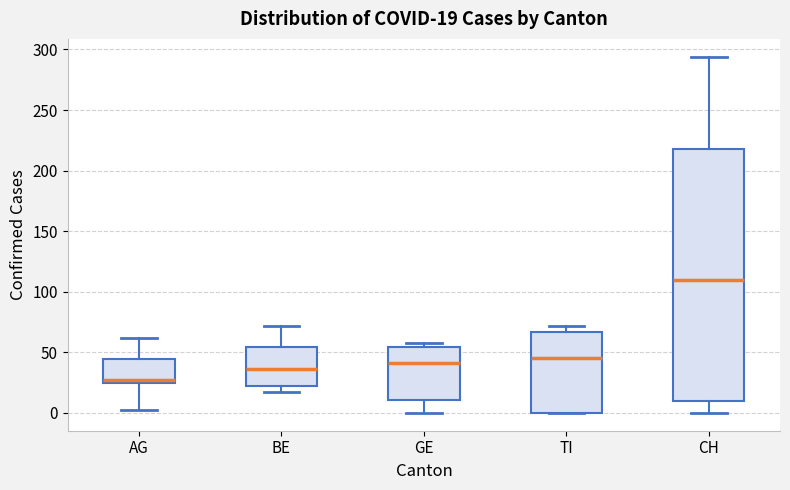

Which box has the highest median line?

CH